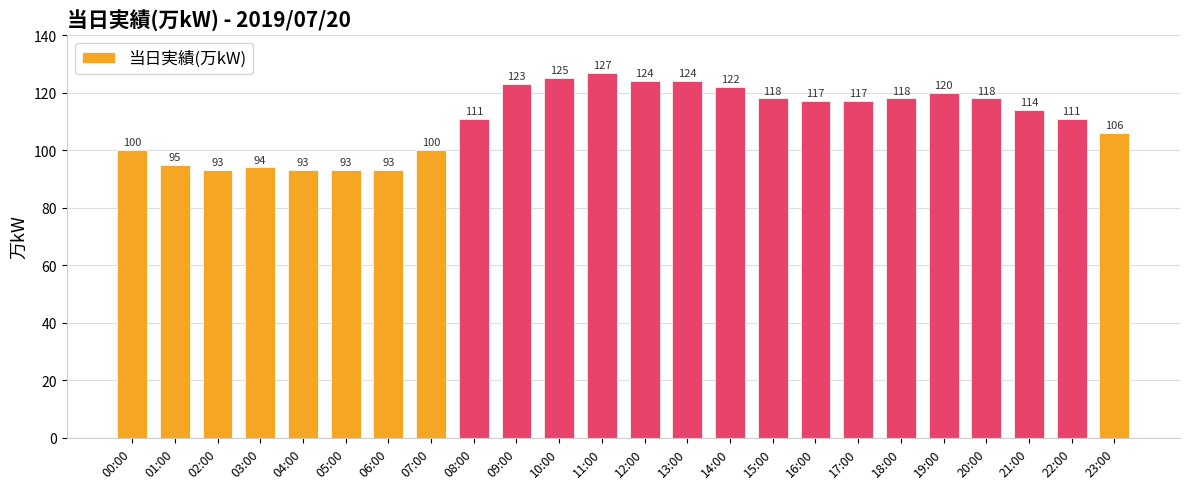

Are the bars horizontal?

No